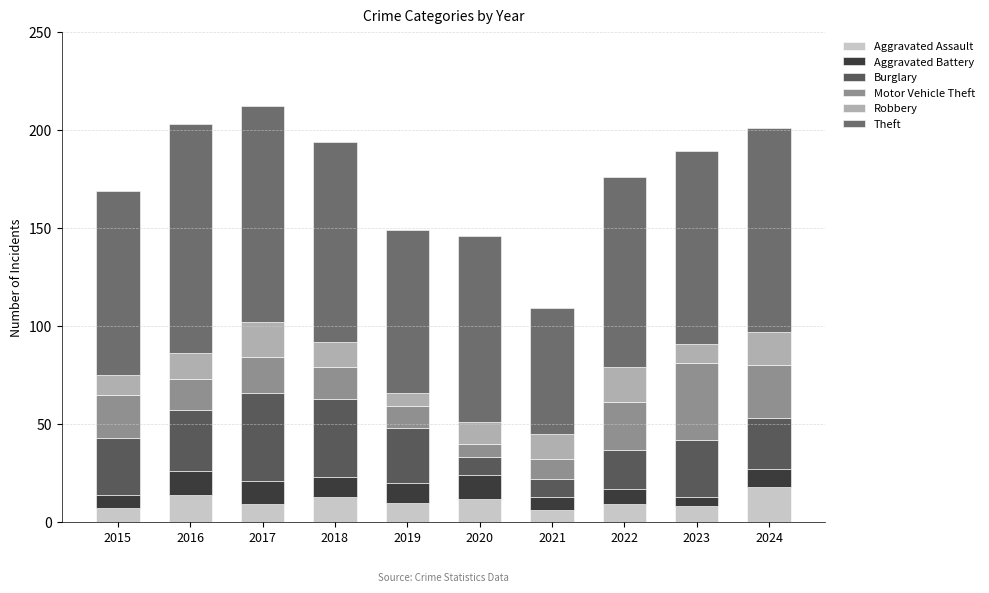

At which label is Motor Vehicle Theft closest to 23?

2015